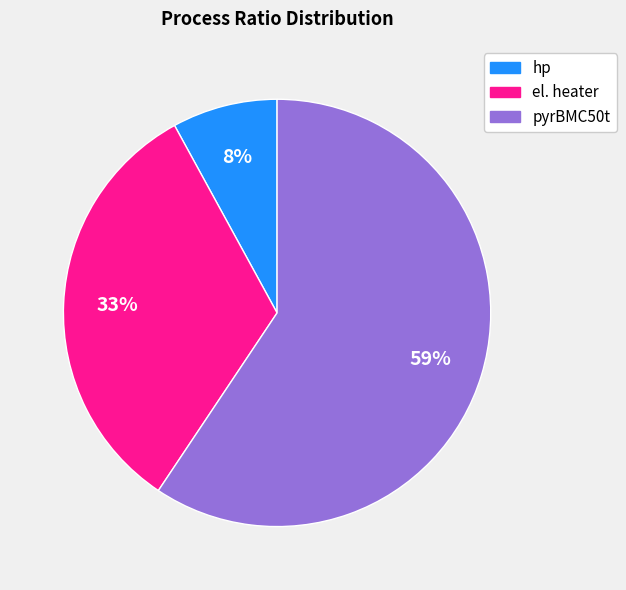

What percentage is the el. heater slice, to the nearest percent?

33%